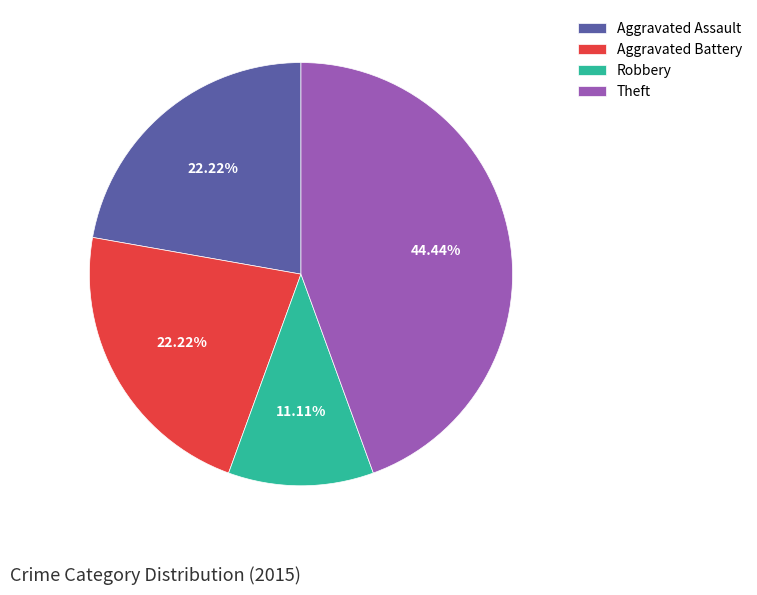

The Robbery slice represents 11% of the pie. True or false?

True